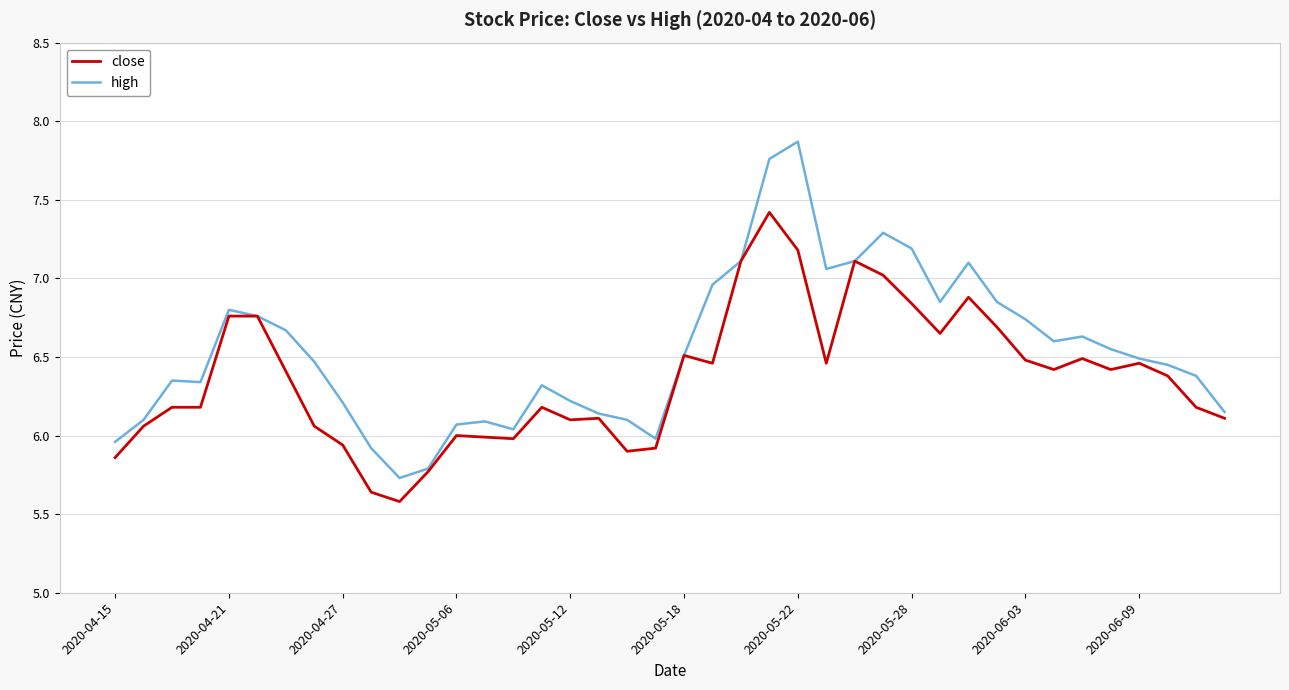

What is the greatest value displayed?

7.9